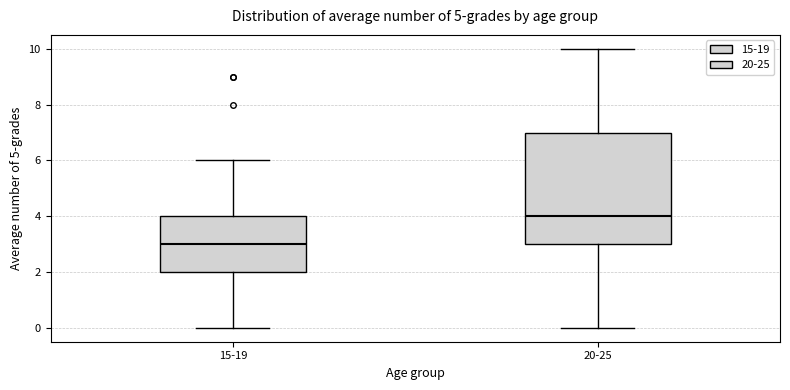

Comparing the boxes themselves (not the whiskers), which one is the tallest?

20-25